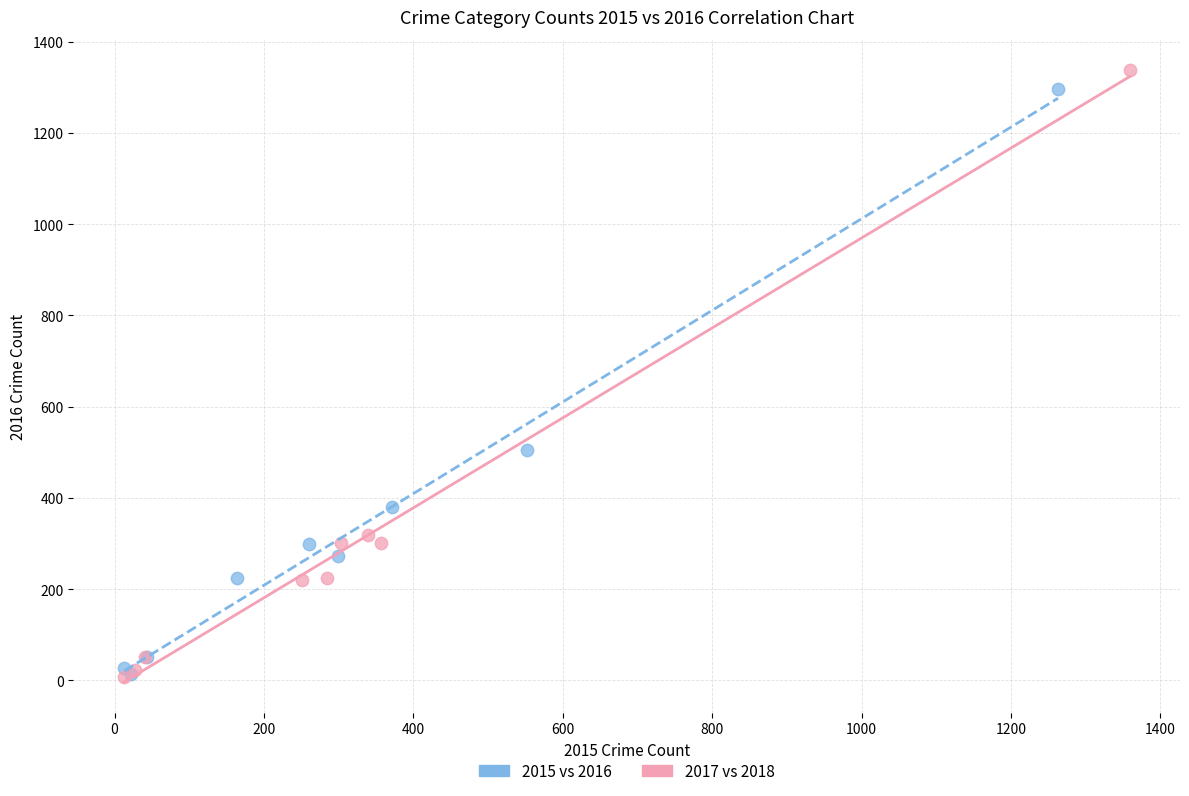

What are all the series names shown in the legend?

2015 vs 2016, 2017 vs 2018